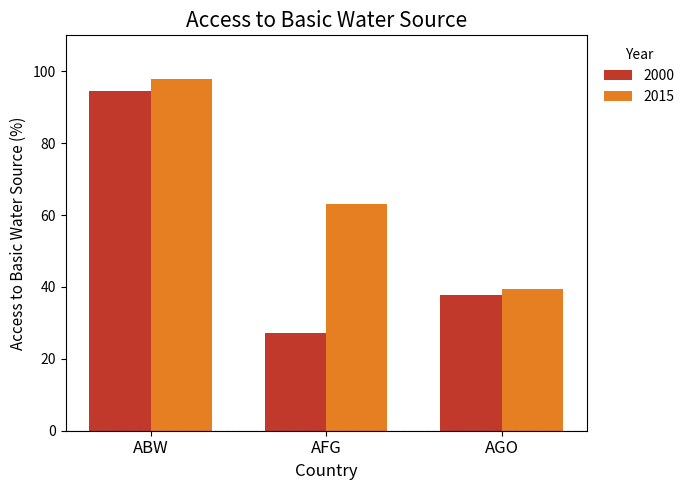

Rank the series by their average value, from lowest to highest.

2000, 2015